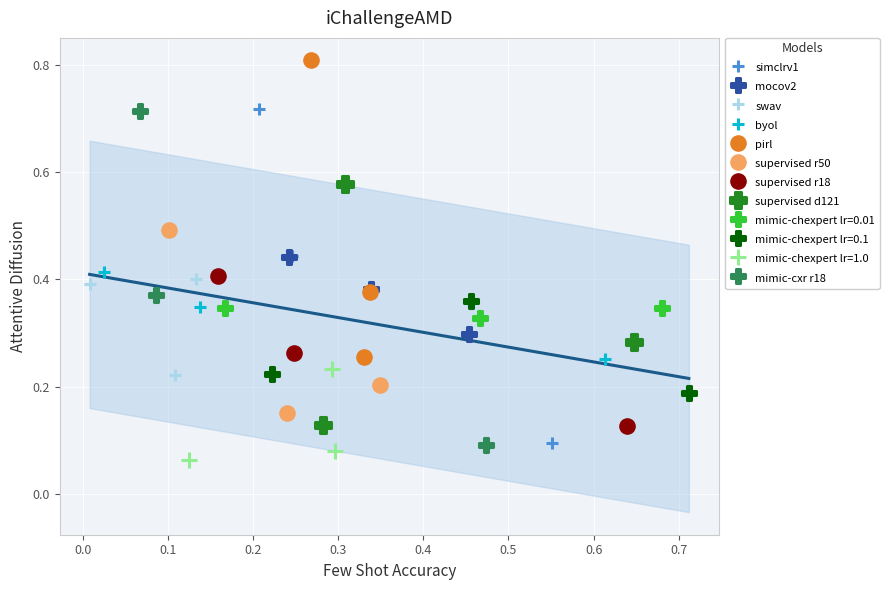

Which series reaches the maximum Y coordinate?

pirl